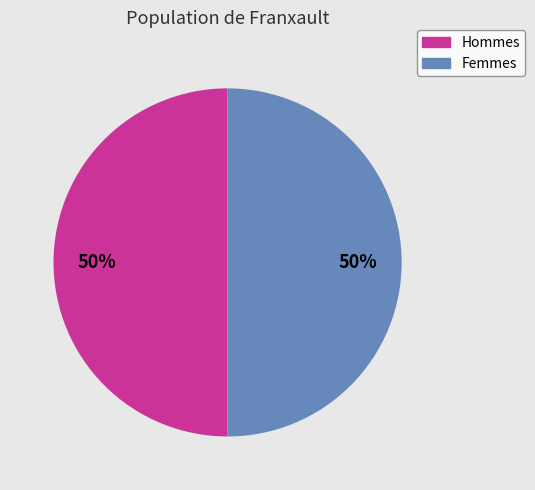

To the nearest percent, what is the average slice percentage?

50%